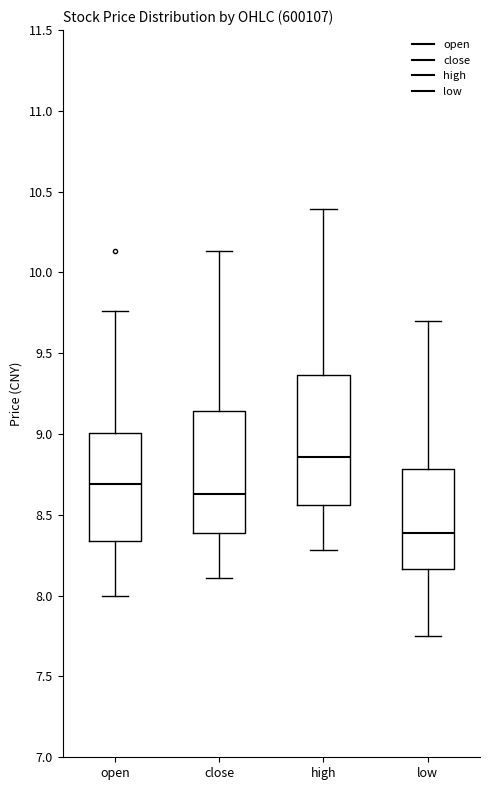

Which box is the tallest, from its lower edge to its upper edge?

high